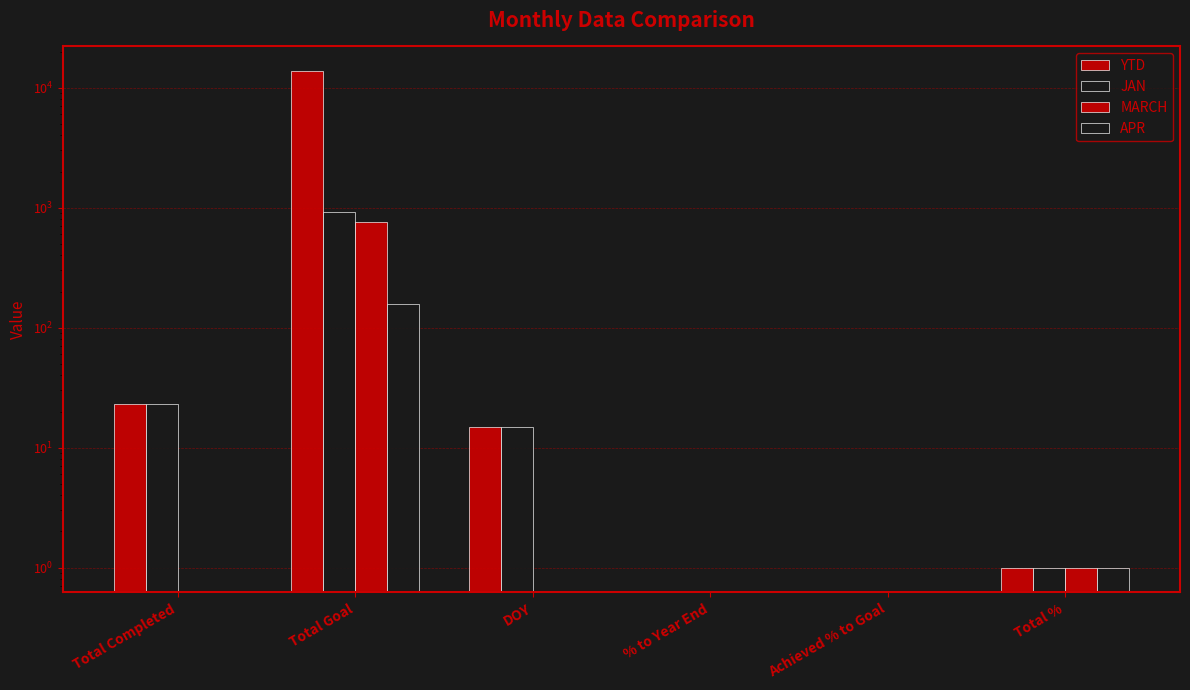

Is it true that JAN equals 0 at % to Year End?

True